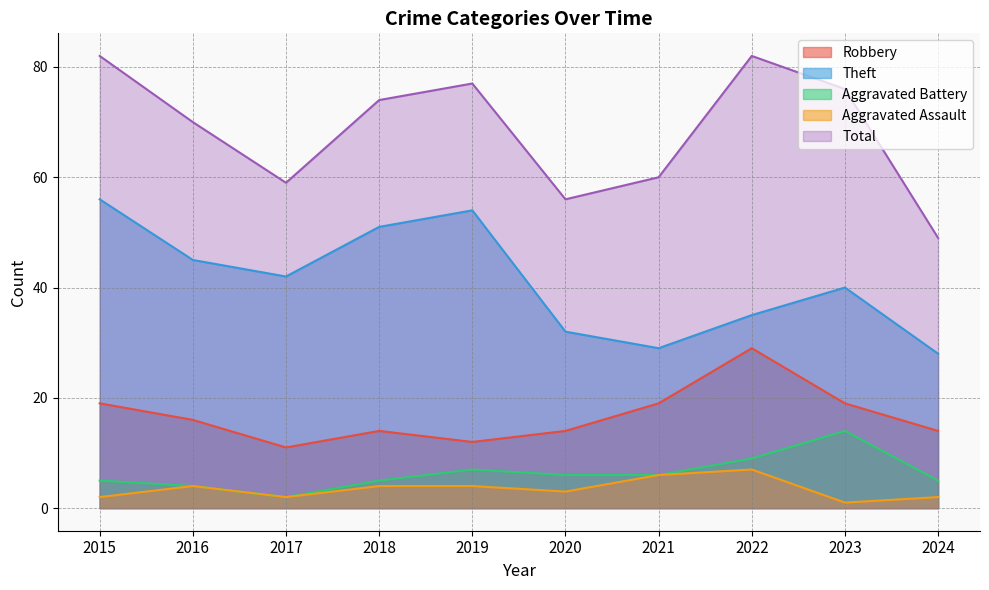

How many data points in Total are less than 74?

5